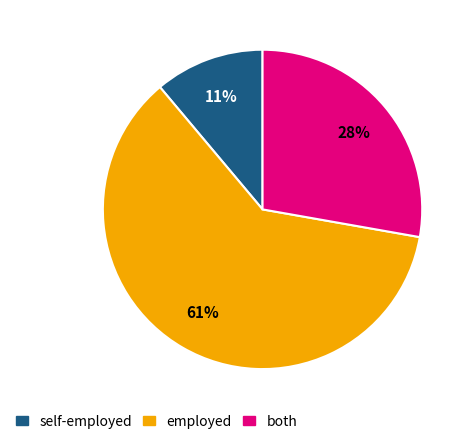

To the nearest percent, what is the average slice percentage?

33%